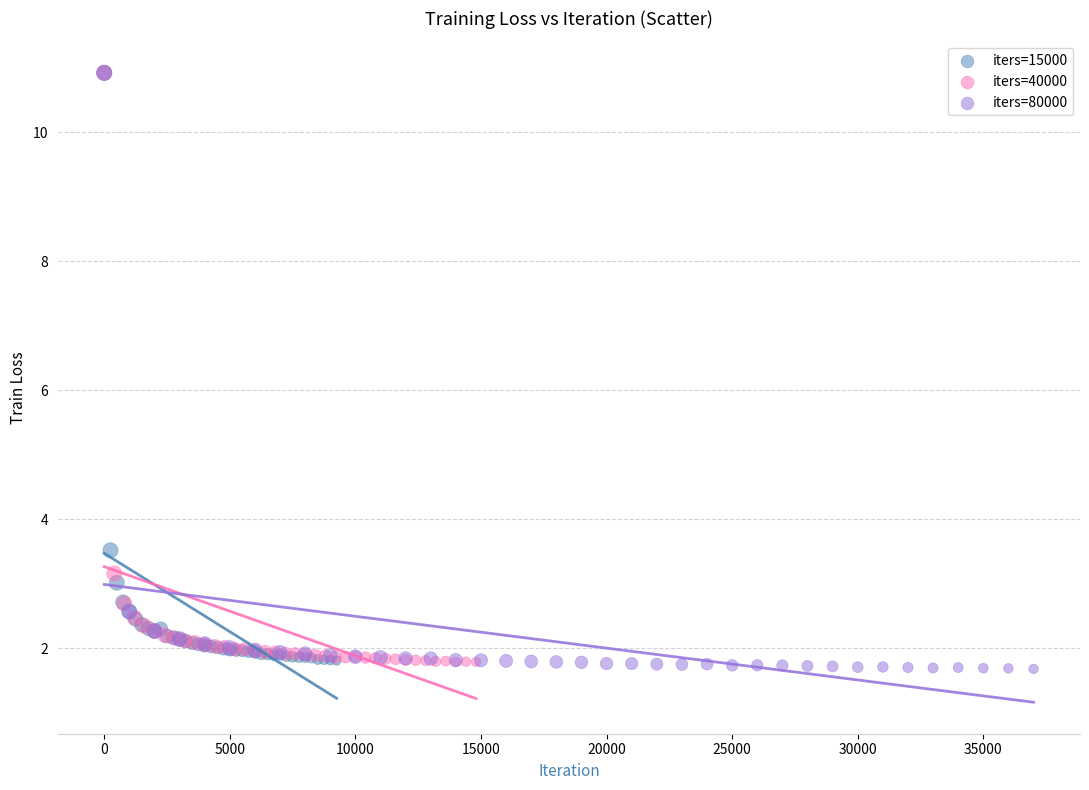

Which series has the largest Y range (max minus min)?

iters=80000